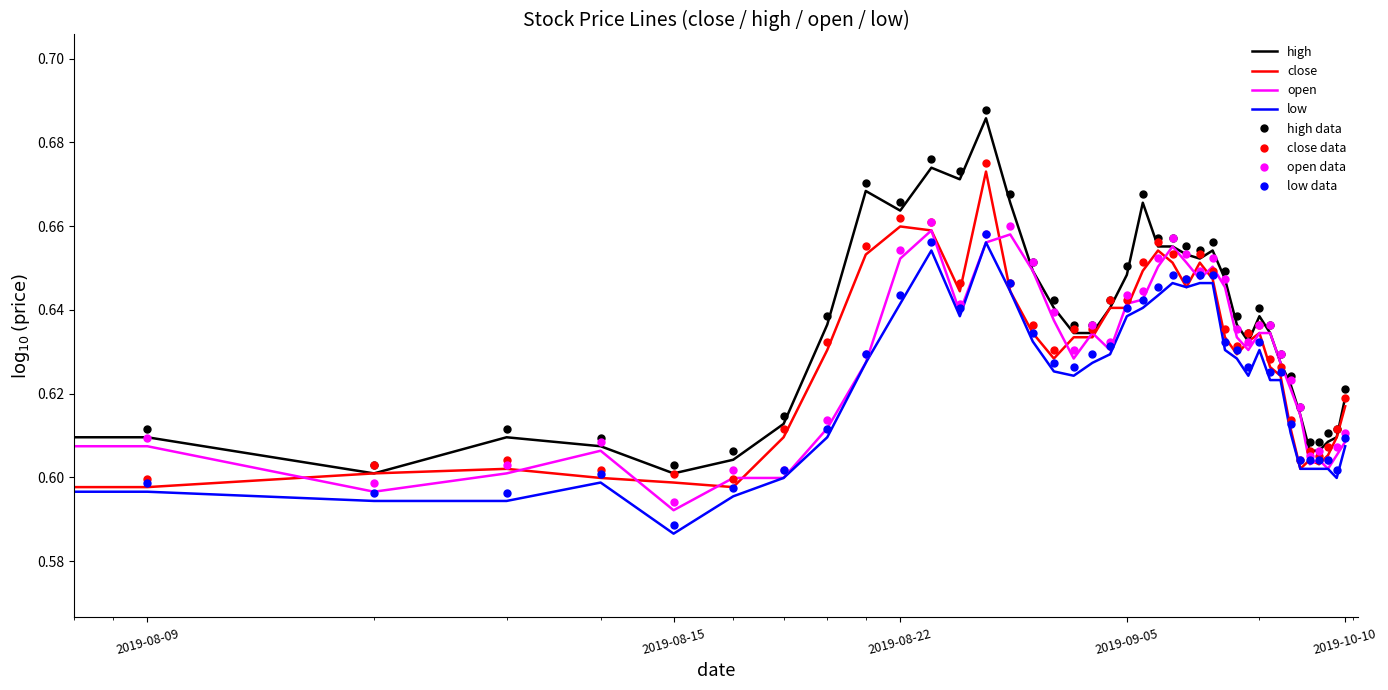

What is the label of the 13th point from the right?

2019-09-17